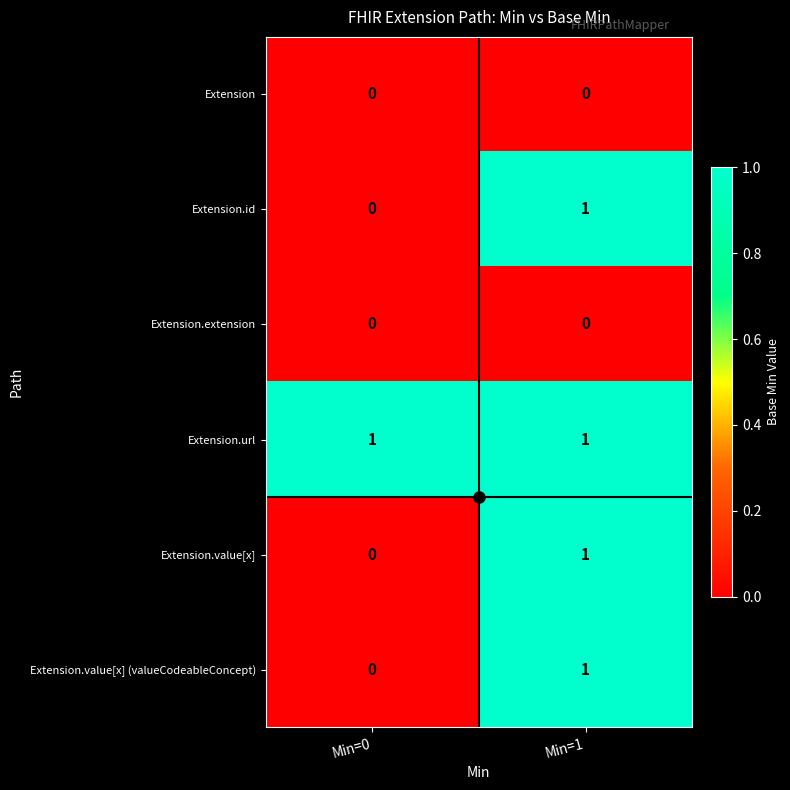

Which category has the lowest value in the Extension.id series?

Min=0